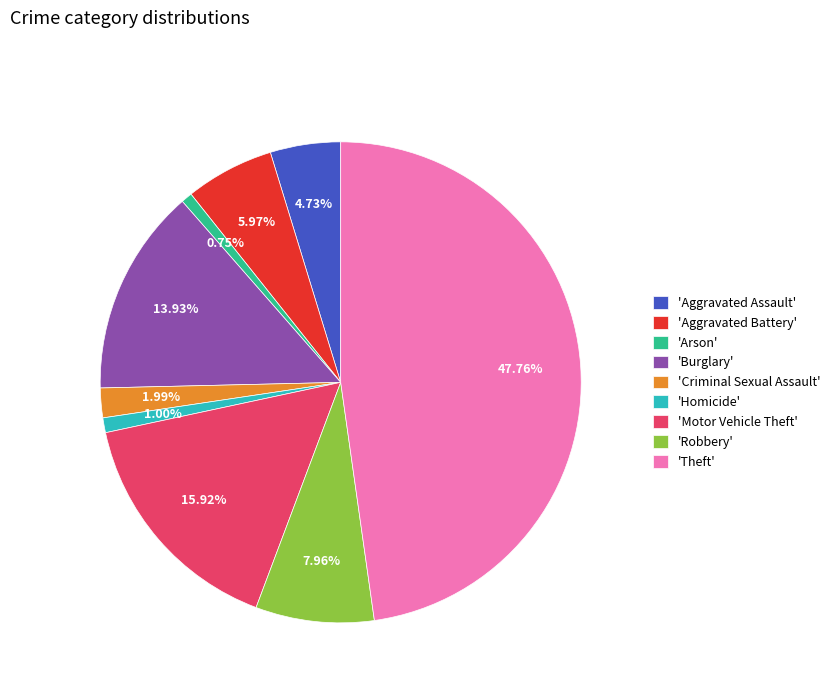

To the nearest percent, what is the average slice percentage?

11%